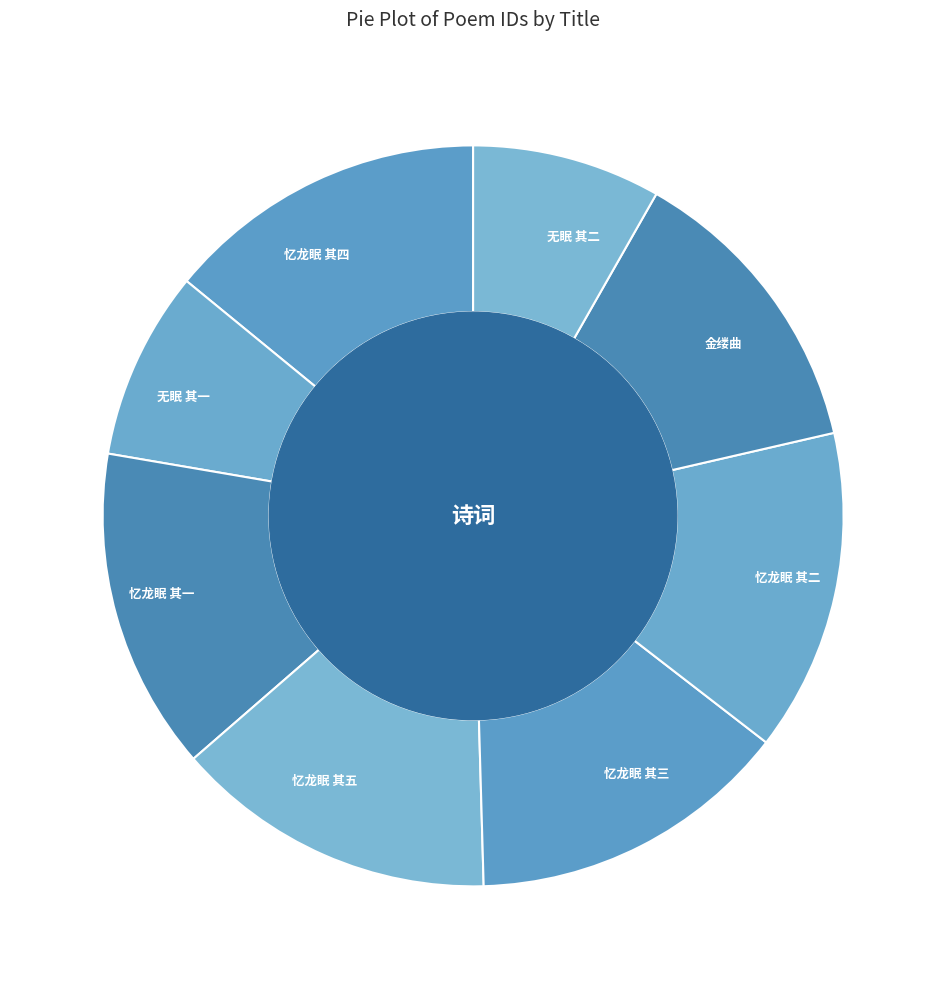

Does 无眠 其一 represent more than half of the total?

No